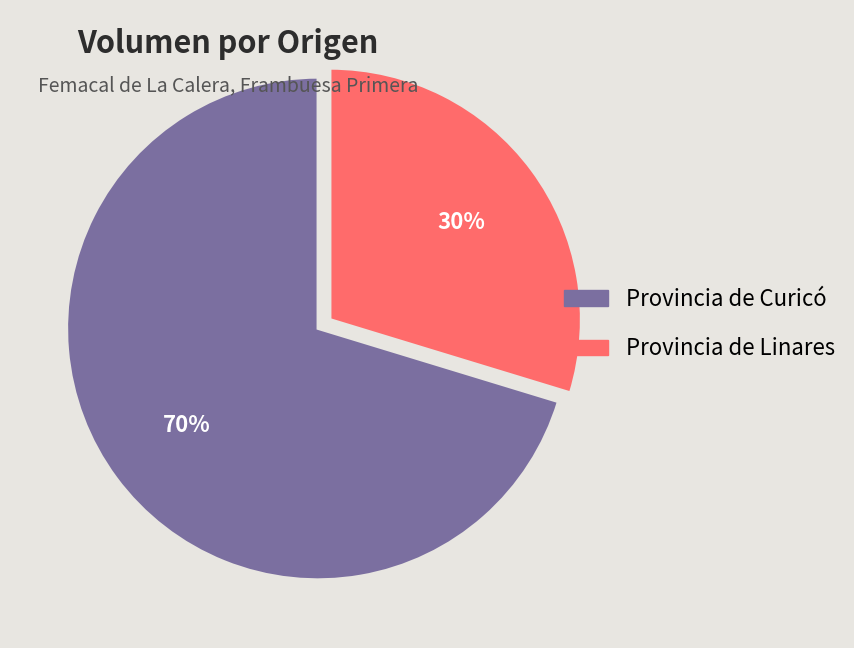

Is there any slice that represents more than half of the pie?

Yes